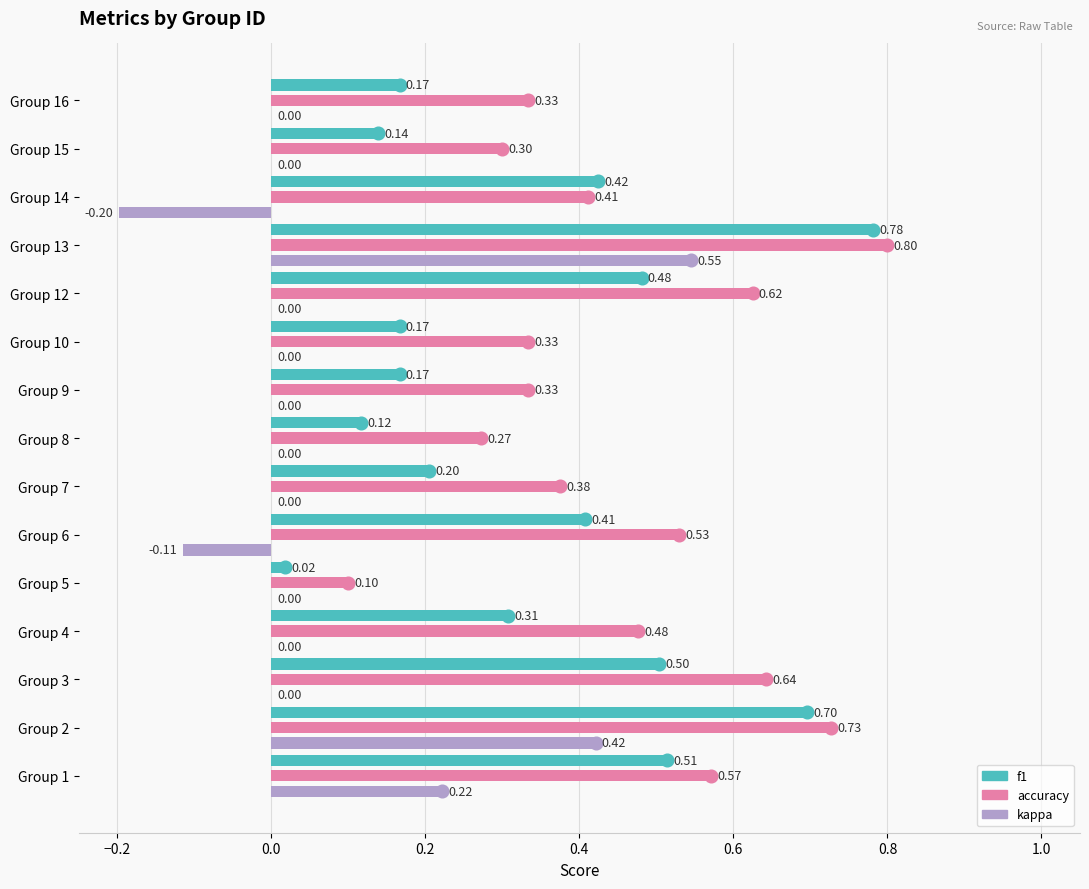

Which label corresponds to the largest value in the chart?

Group 13